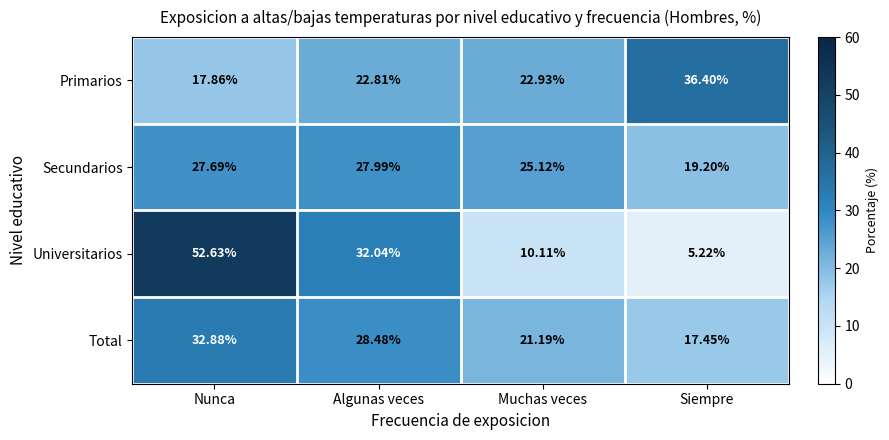

What is the maximum value shown in the chart?

52.6